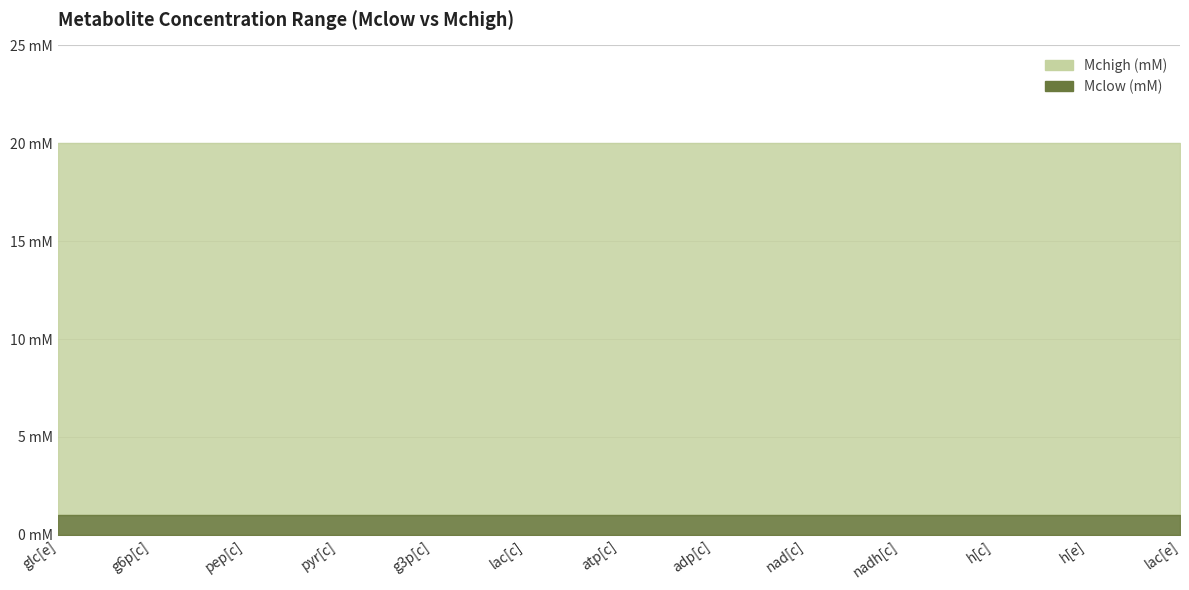

The Mchigh (mM) series shows 30 at pyr[c]. True or false?

False